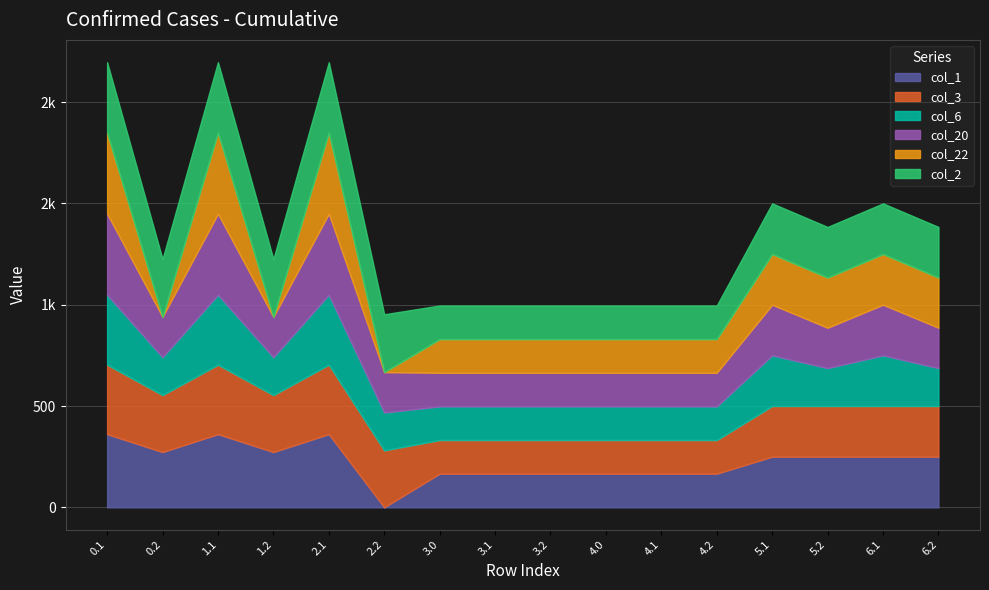

List the series in order of their peak value, lowest first.

col_3, col_6, col_2, col_1, col_20, col_22